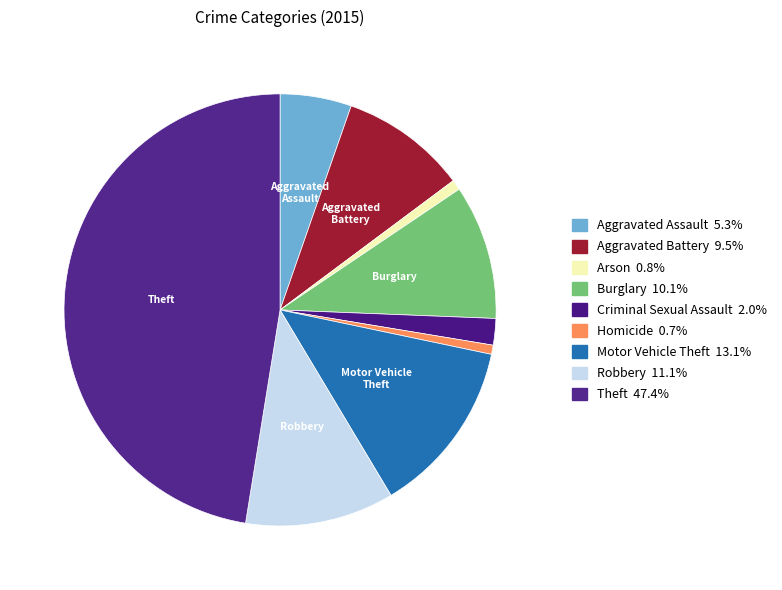

Which slice is the smallest?

Homicide